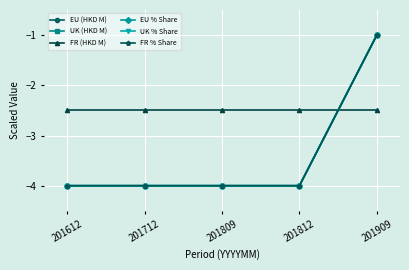

What is the greatest value displayed?

-1.0